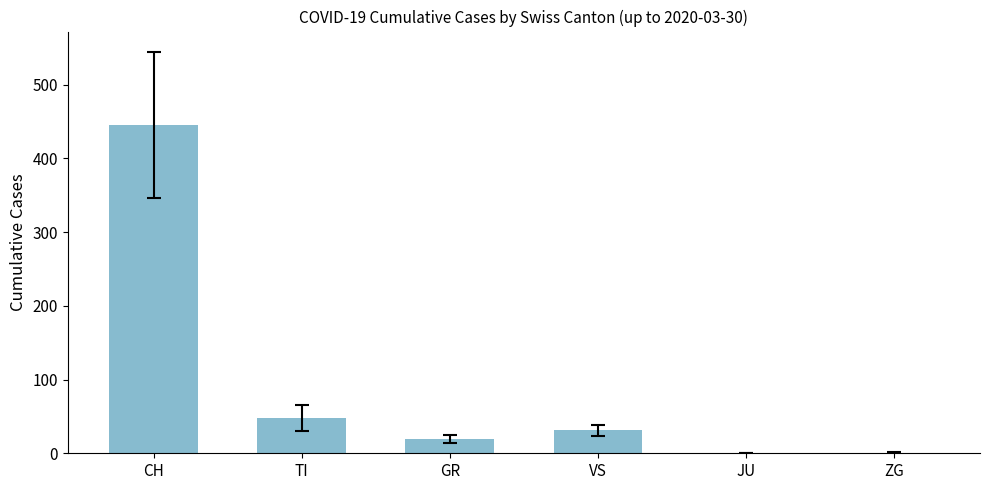

What is the sum of all values?

545